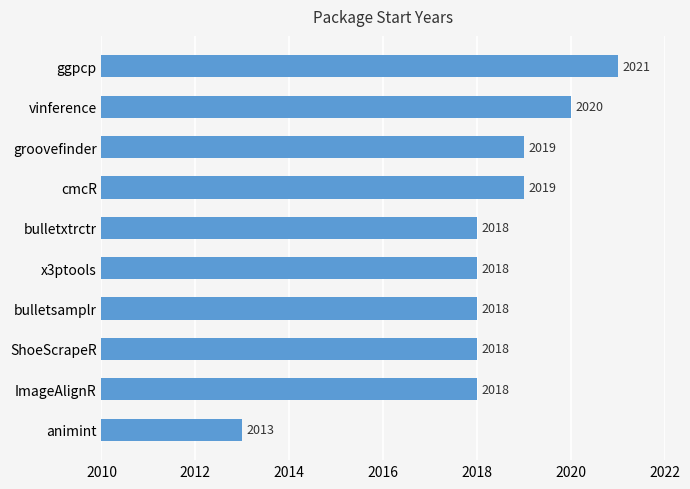

How many categories are shown in the chart?

10